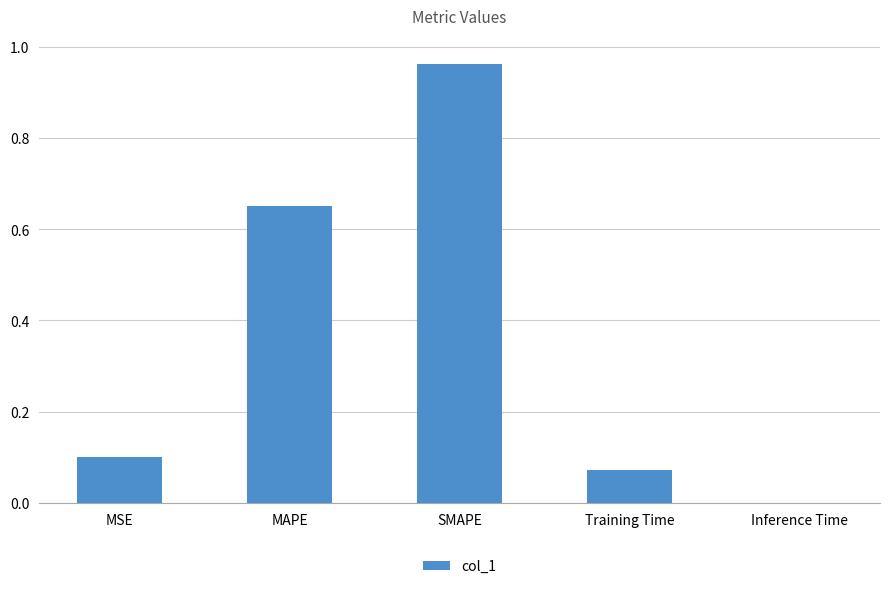

The value at MSE is 0.1. True or false?

True